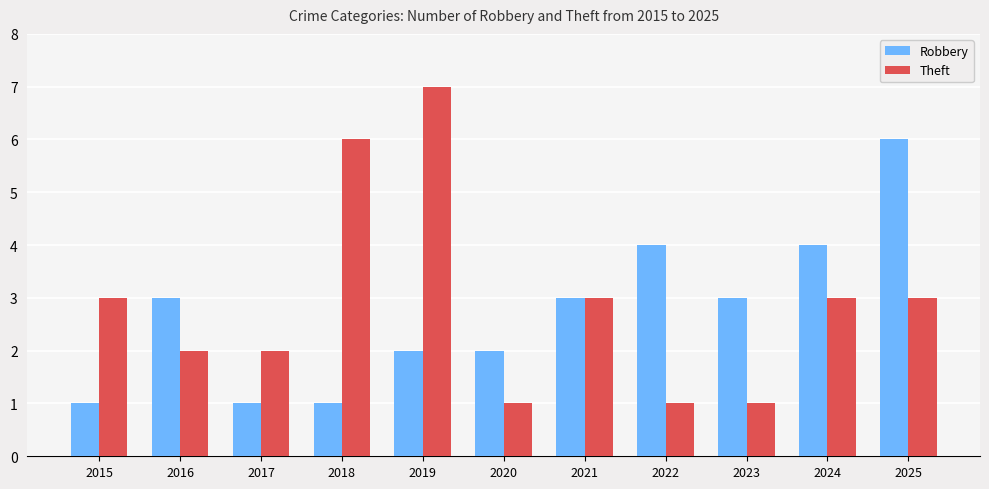

Reading right to left, transcribe all the data shown in this chart.

Robbery: 2025=6	2024=4	2023=3	2022=4	2021=3	2020=2	2019=2	2018=1	2017=1	2016=3	2015=1
Theft: 2025=3	2024=3	2023=1	2022=1	2021=3	2020=1	2019=7	2018=6	2017=2	2016=2	2015=3